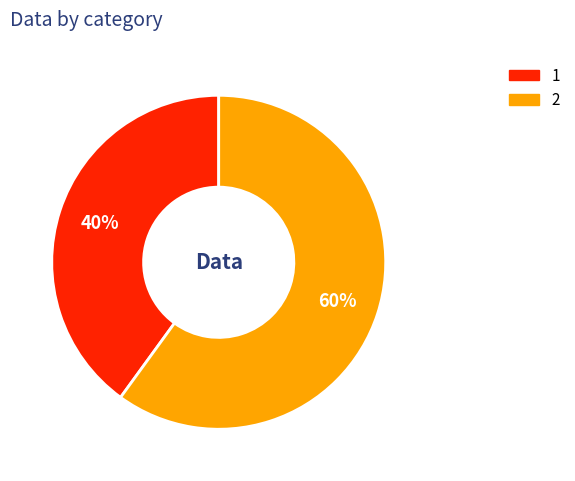

To the nearest percent, what is the combined percentage of 1 and 2?

100%